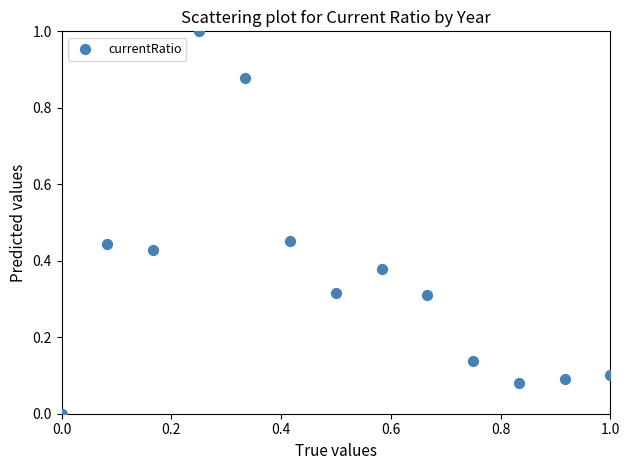

What is the range of X values (max minus min)?

1.0